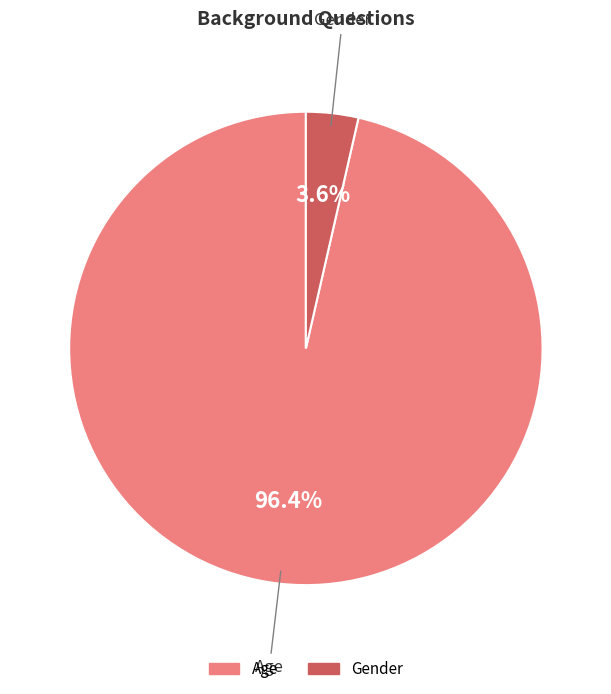

How many segments does this pie chart have?

2